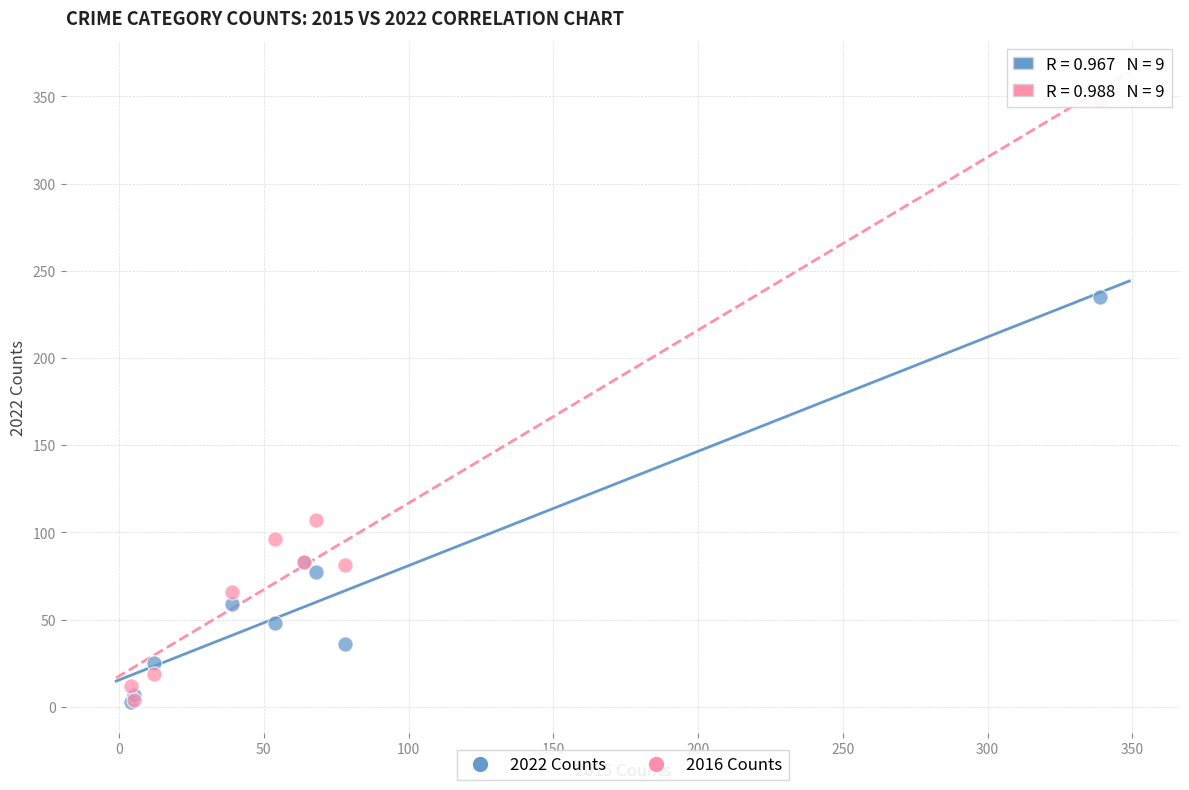

Which series has the widest spread of Y values?

2016 Counts